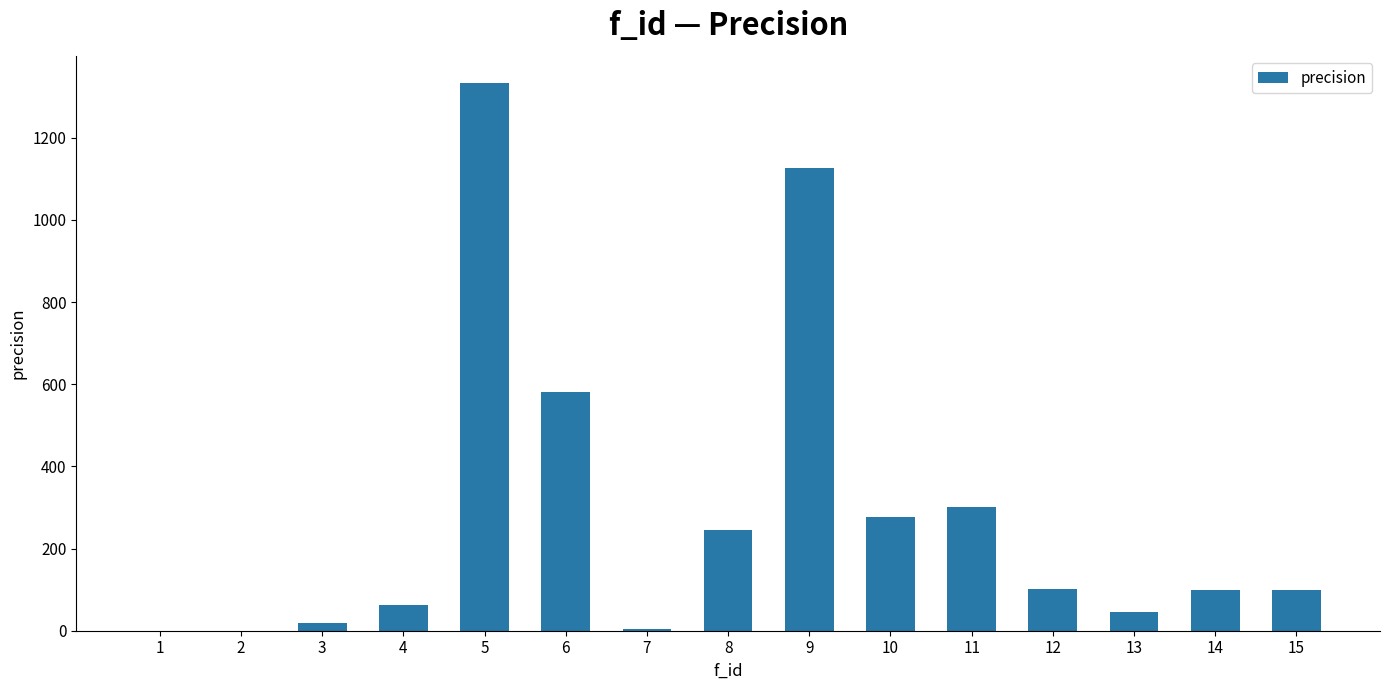

What is the maximum value shown in the chart?

1332.6